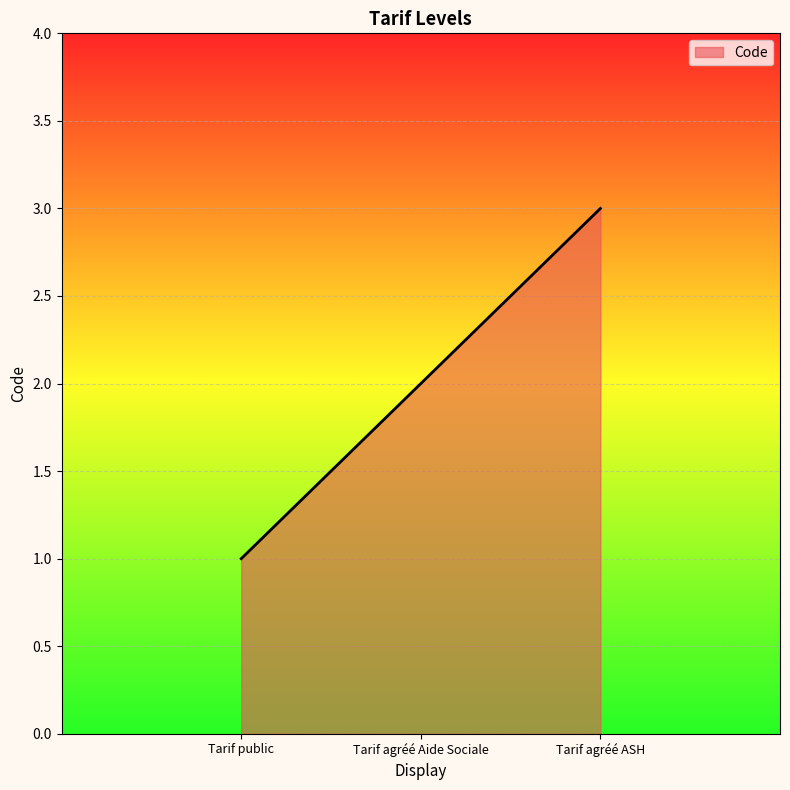

What position from the right is Tarif agréé ASH?

1